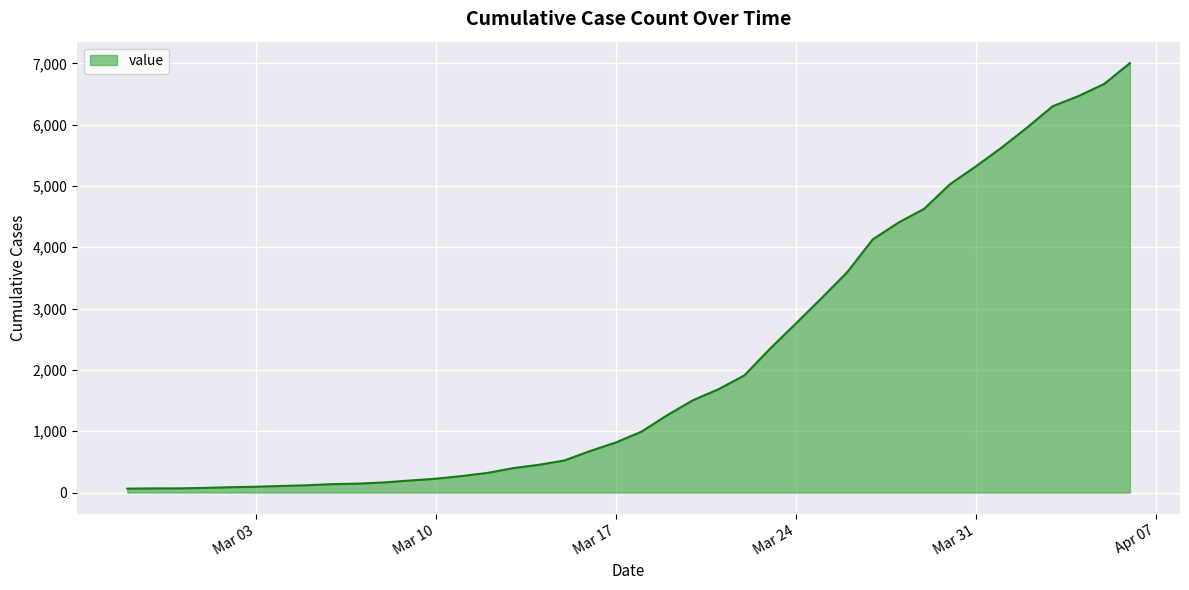

What is the maximum value shown in the chart?

7003